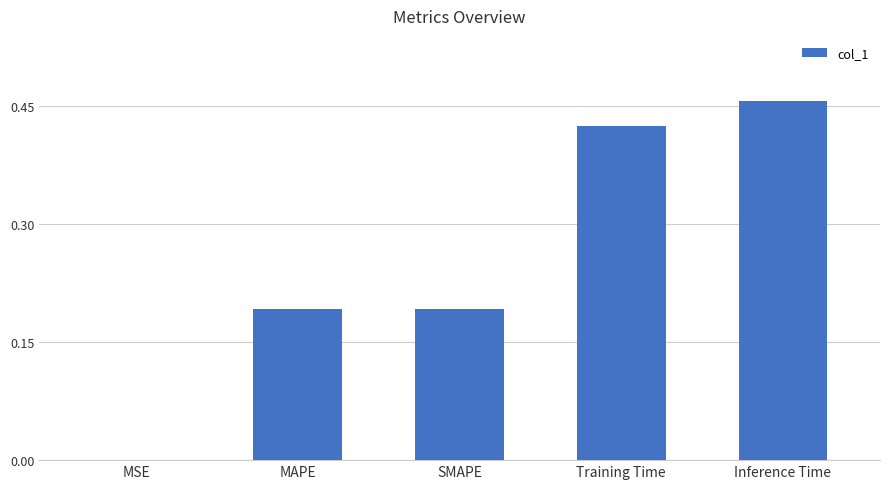

Between MSE and Inference Time, which is larger?

Inference Time